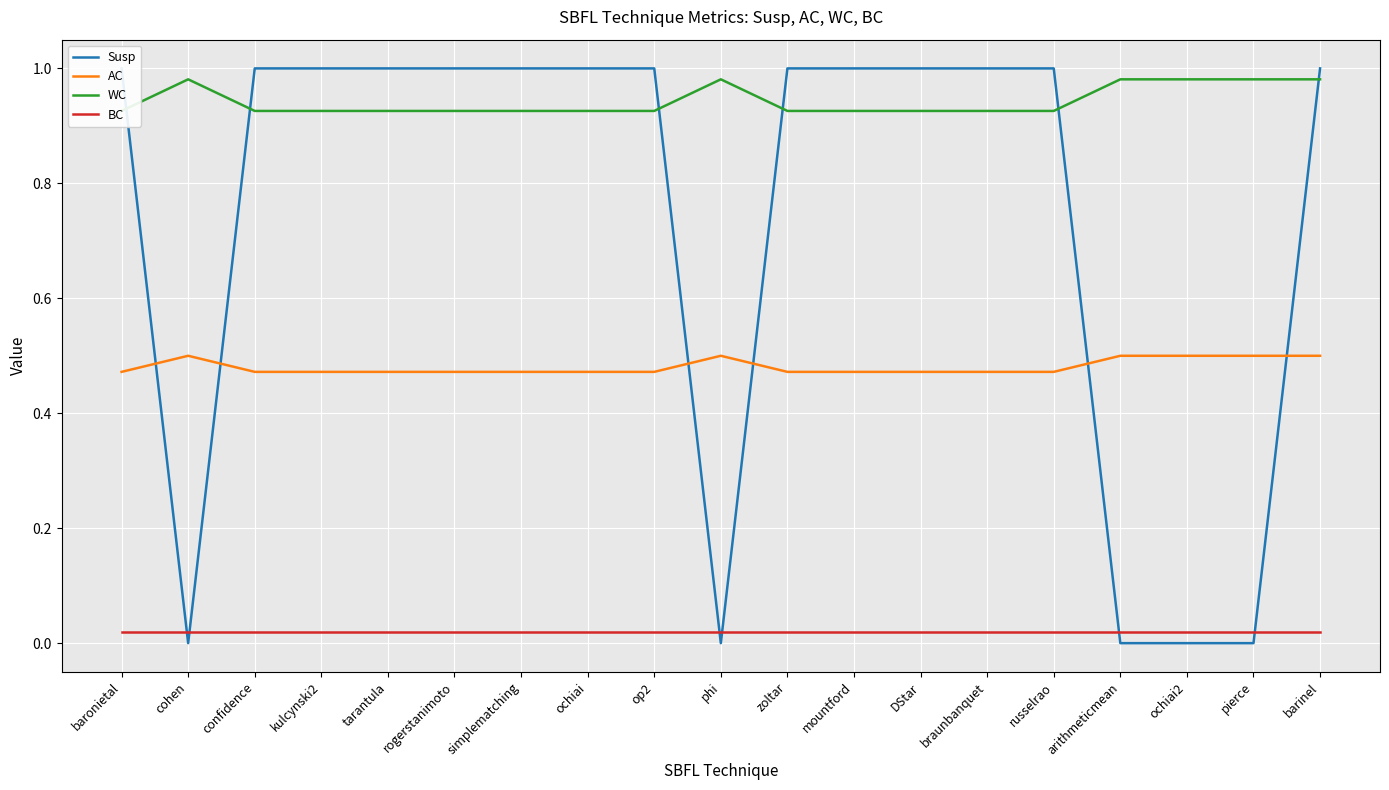

Between tarantula and braunbanquet, which is larger?

tarantula